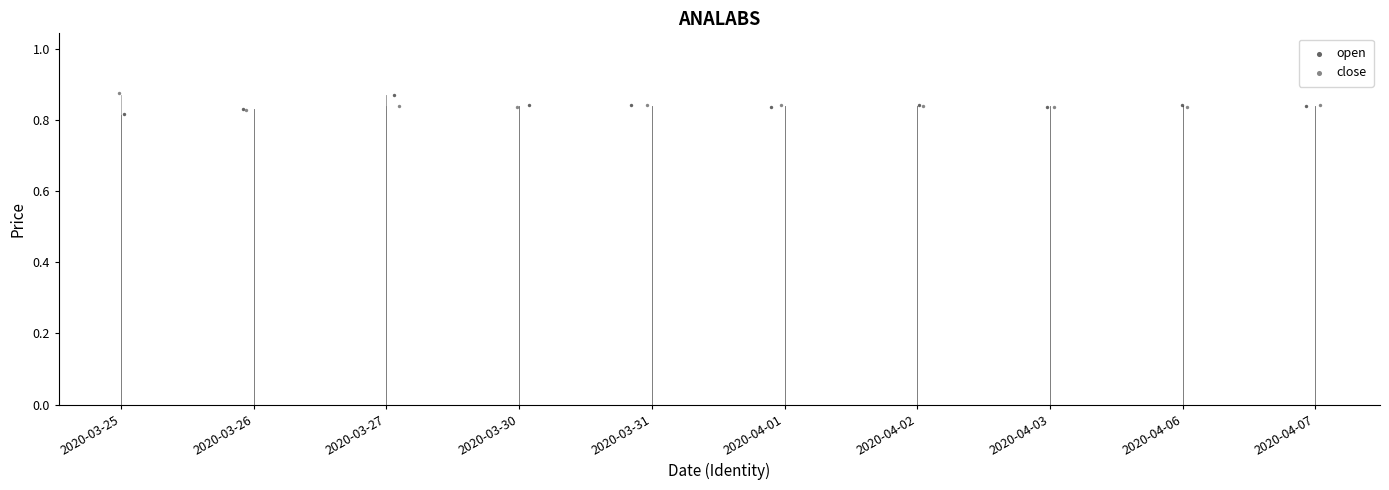

What are all the series names shown in the legend?

open, close